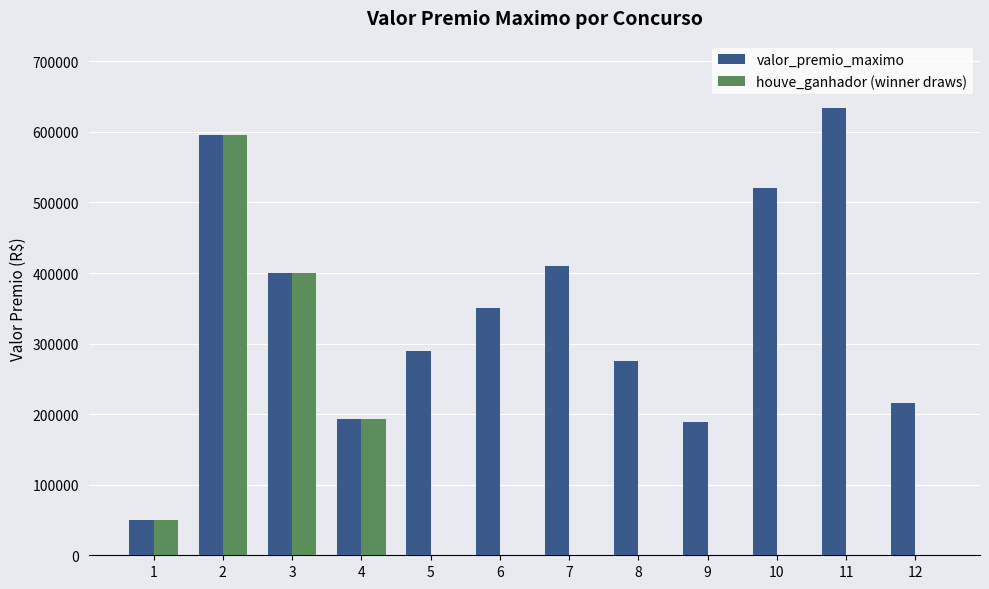

At which label does valor_premio_maximo reach its peak?

11